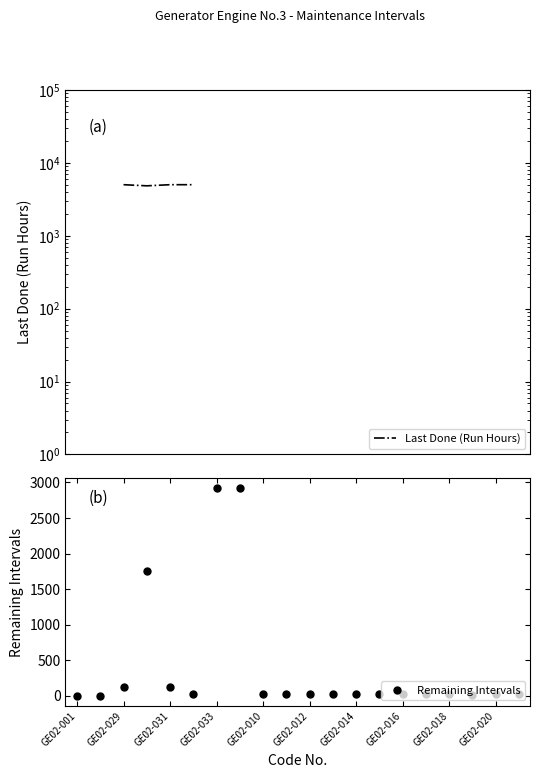

Reading right to left, extract all data points from this chart.

24	24	9	19	19	19	19	19	19	19	19	19	2915	2915	27	127	1752	127	1	1